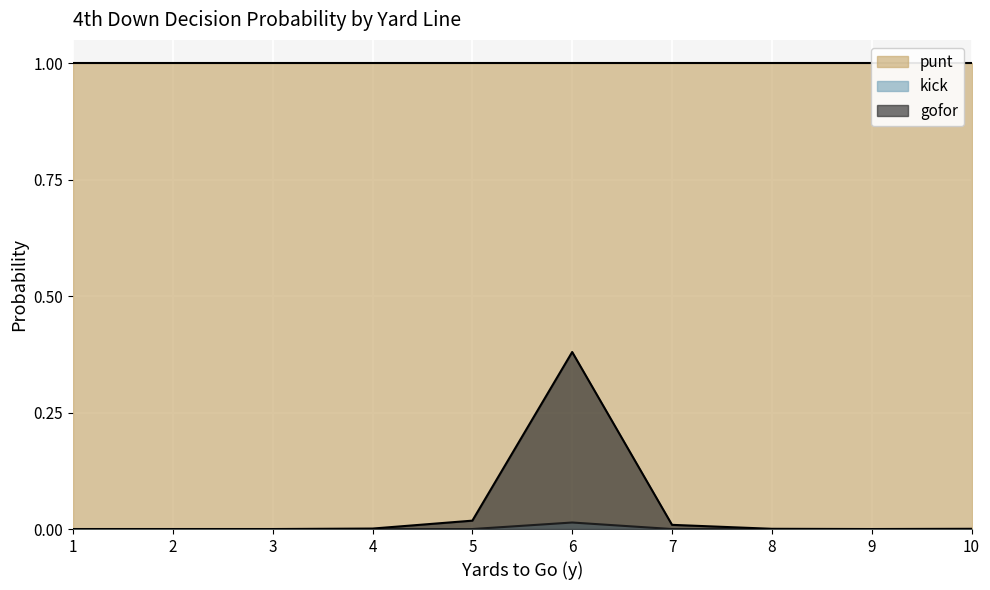

How many lines are shown in the chart?

2